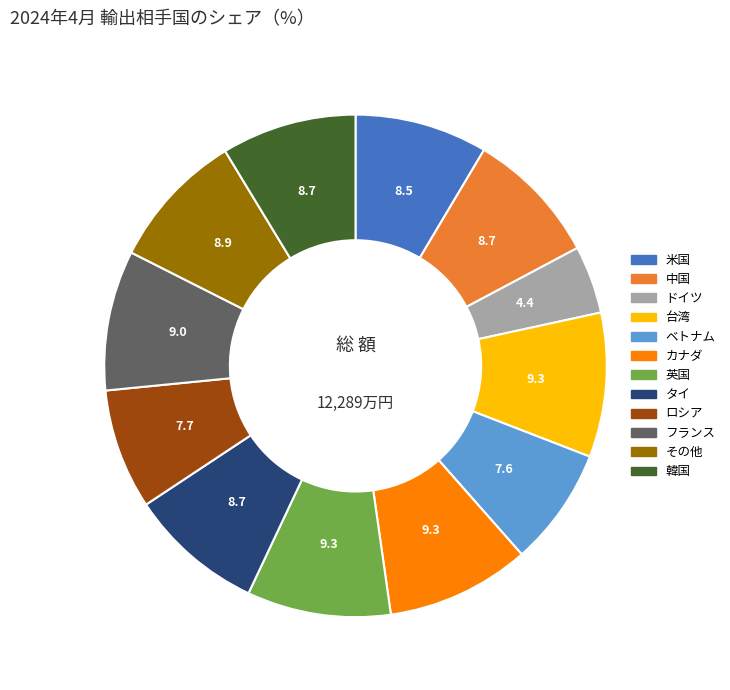

How many segments does this pie chart have?

12